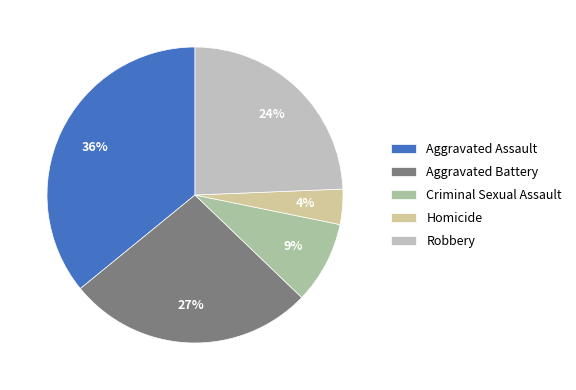

Which category has the smallest portion of the pie?

Homicide